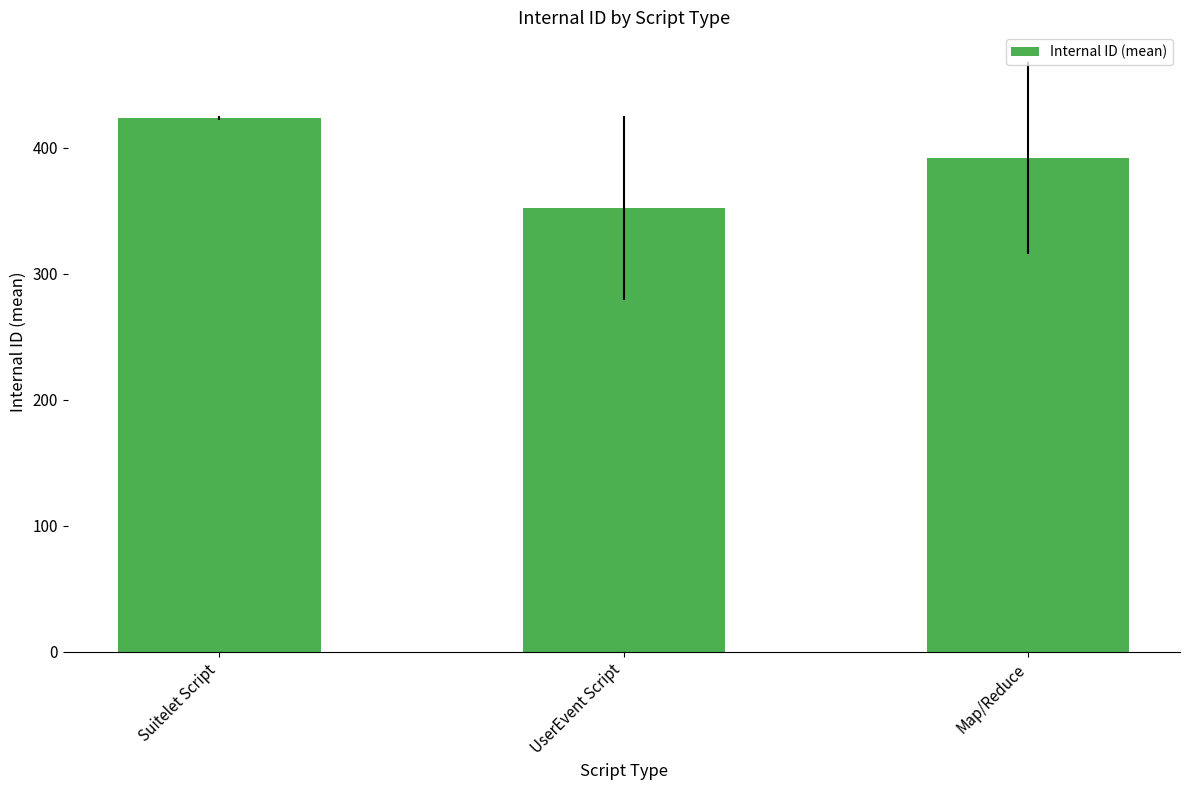

Rank the categories by value from highest to lowest.

Suitelet Script, Map/Reduce, UserEvent Script